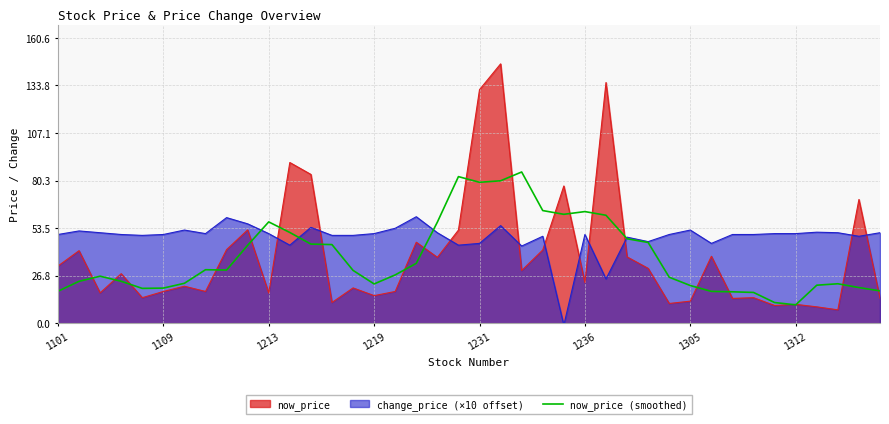

True or false: change_price (×10 offset) and now_price (smoothed) cross at least once.

True